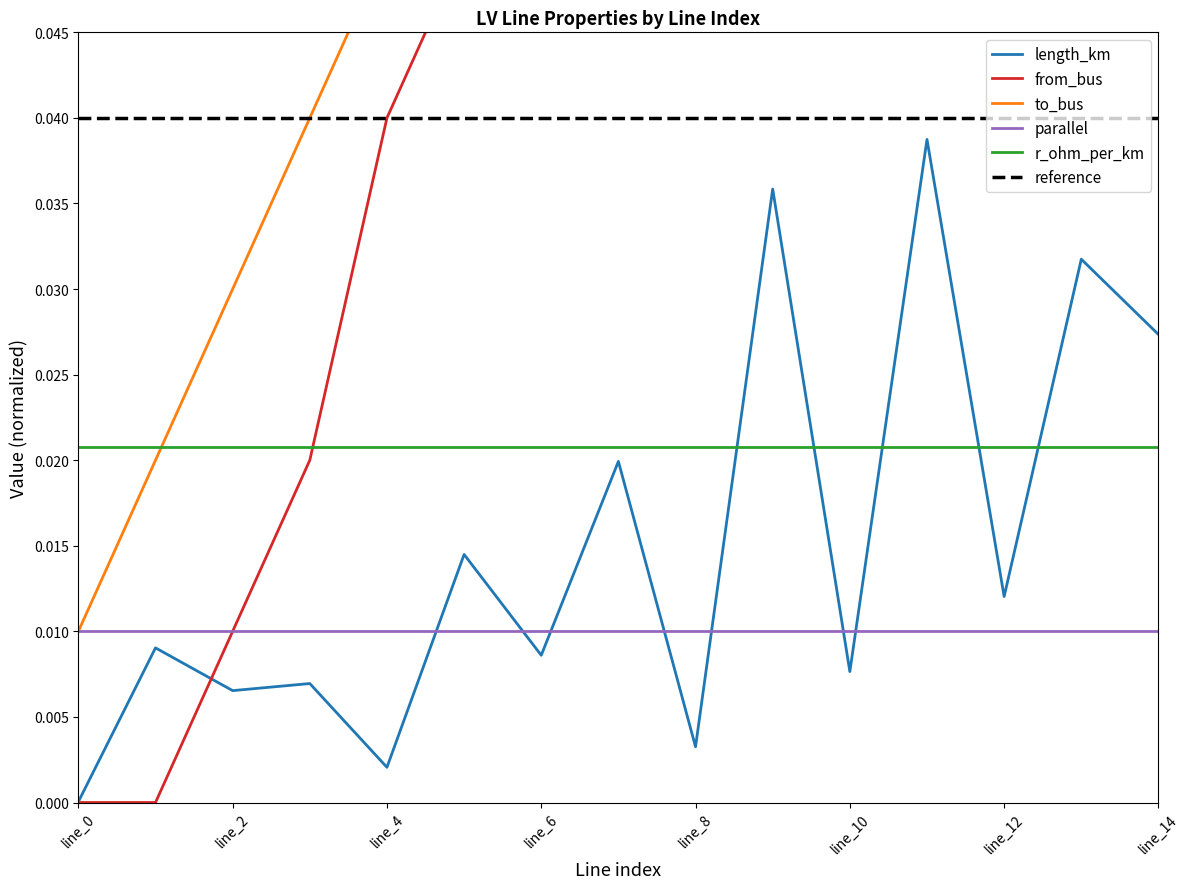

Does the chart display data point markers on the line(s)?

No